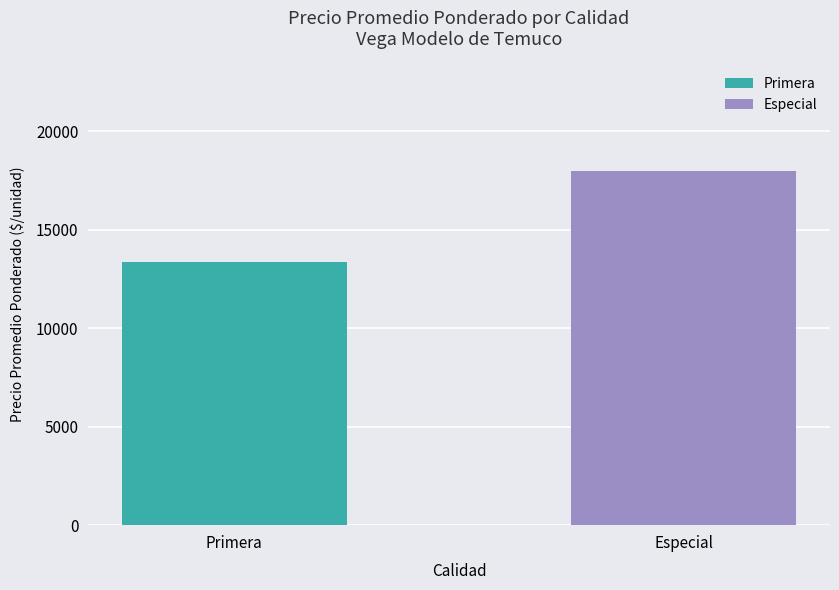

What is the approximate value at Primera, to the nearest 10?

13360